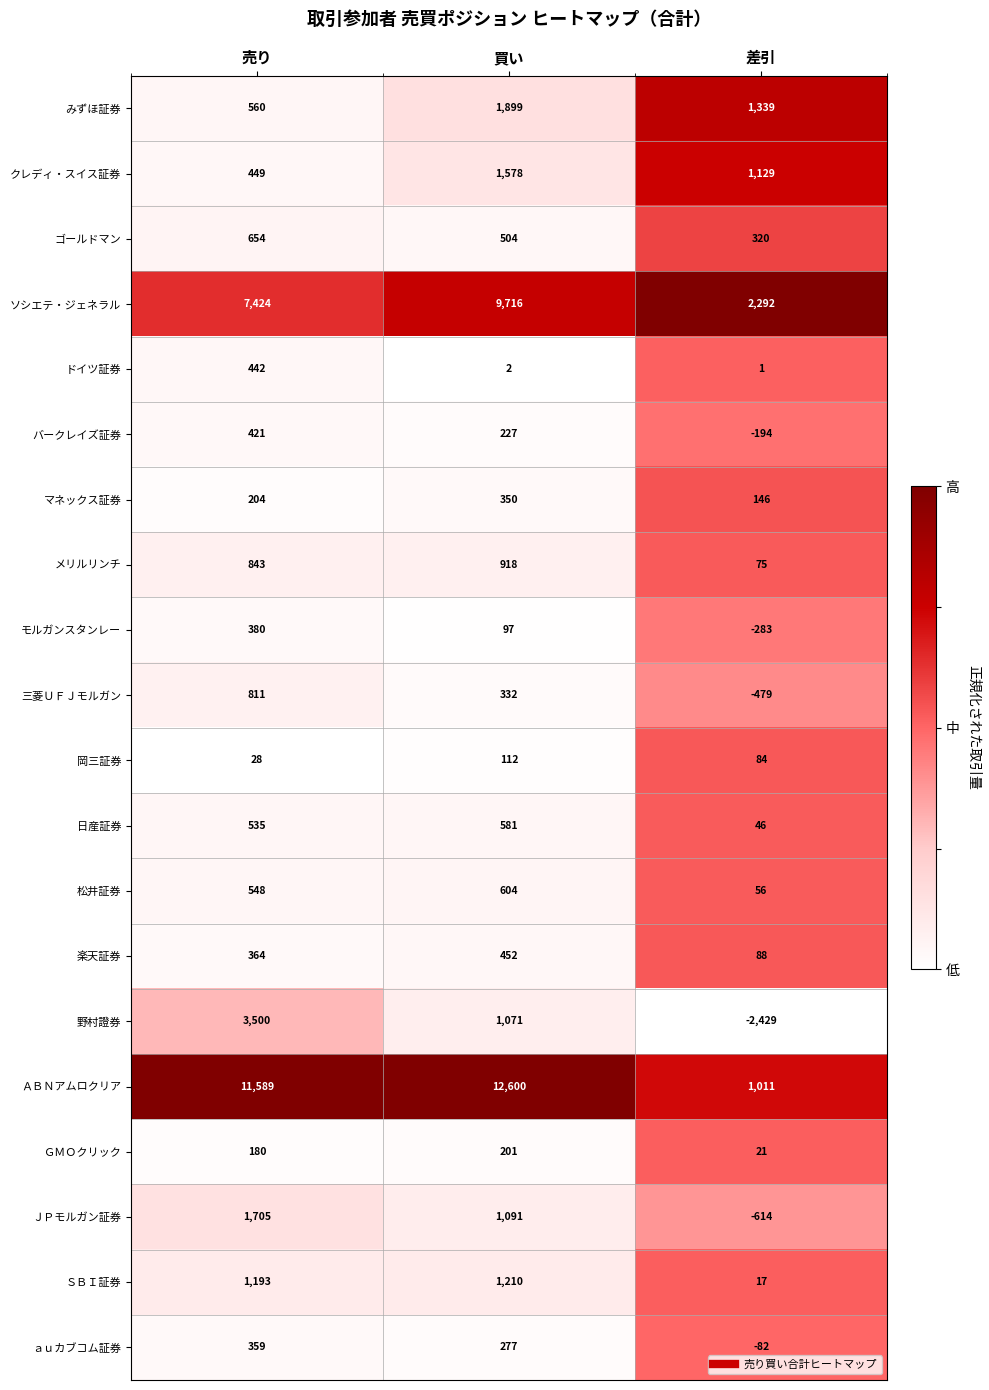

At which category does the chart reach its minimum across all series?

差引